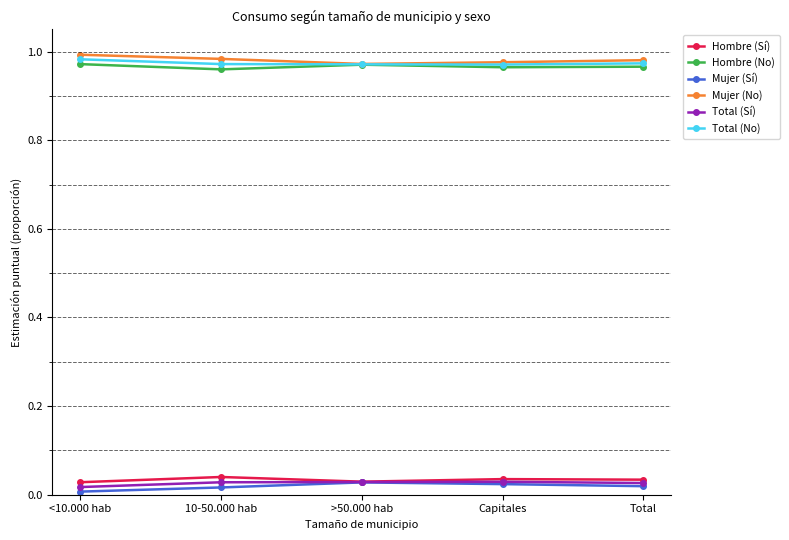

True or false: Hombre (No) and Mujer (Sí) cross at least once.

False